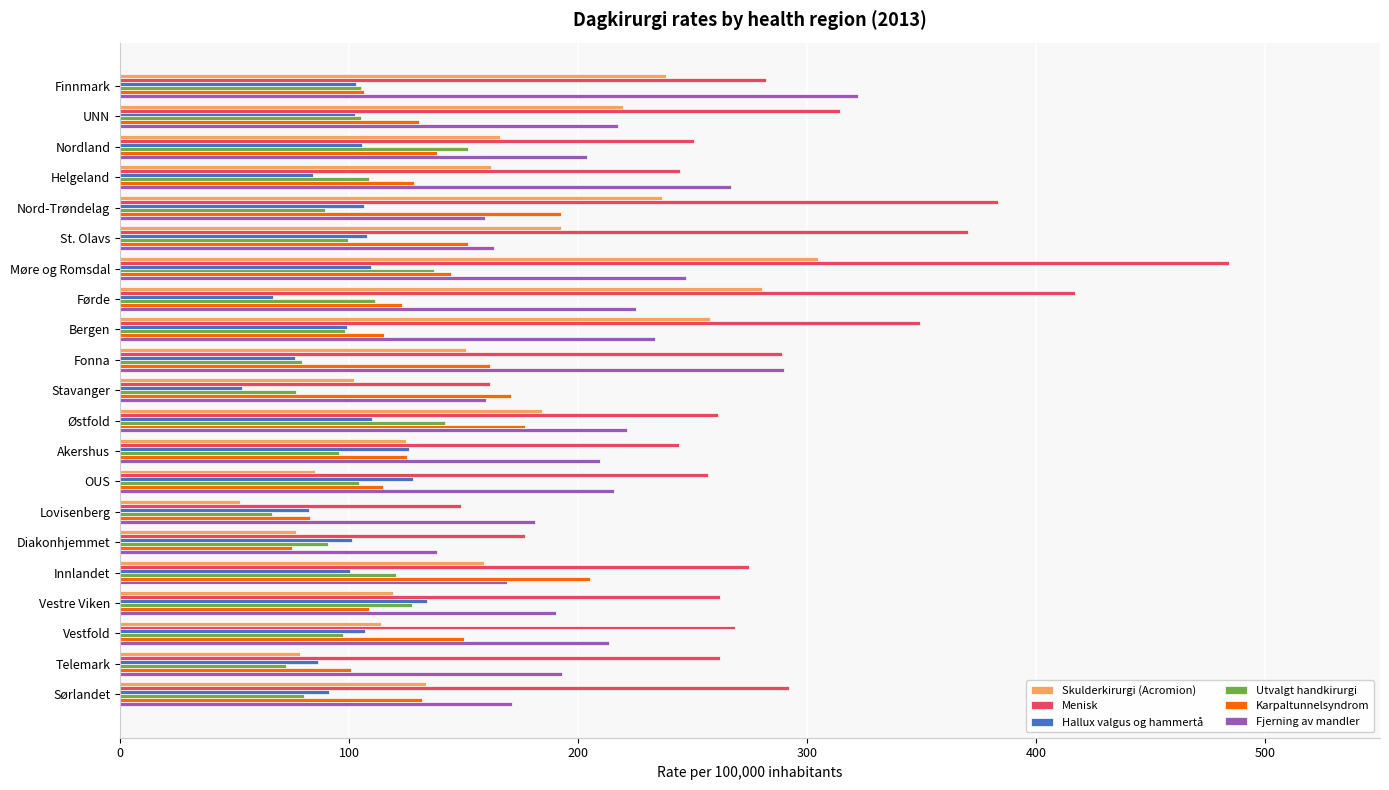

At which label does Fjerning av mandler reach its peak?

Finnmark